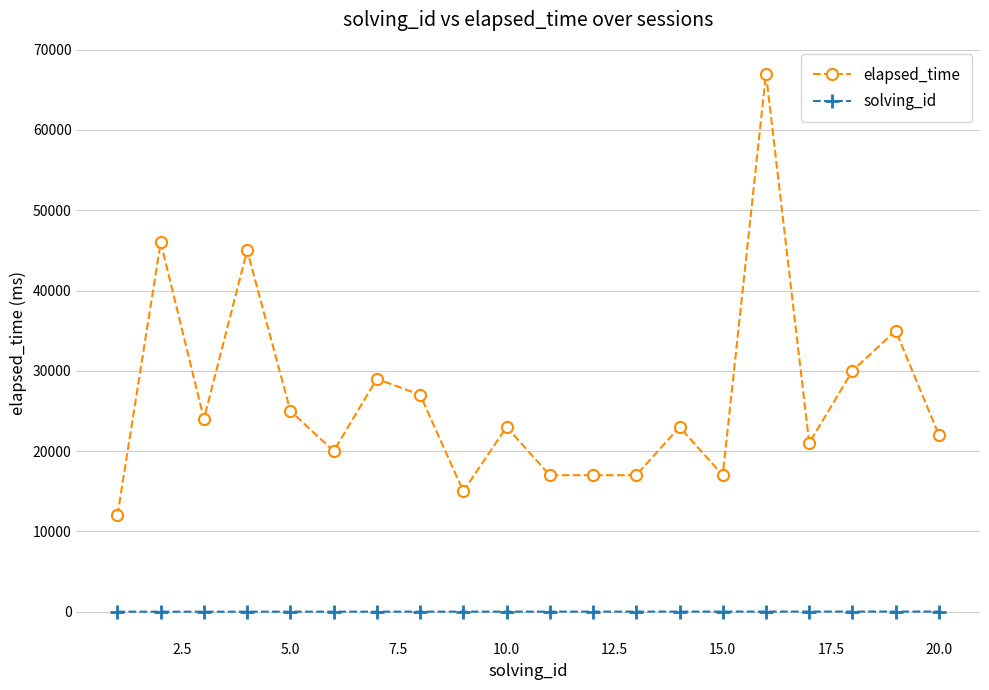

List the series in order of their overall mean, highest first.

elapsed_time, solving_id